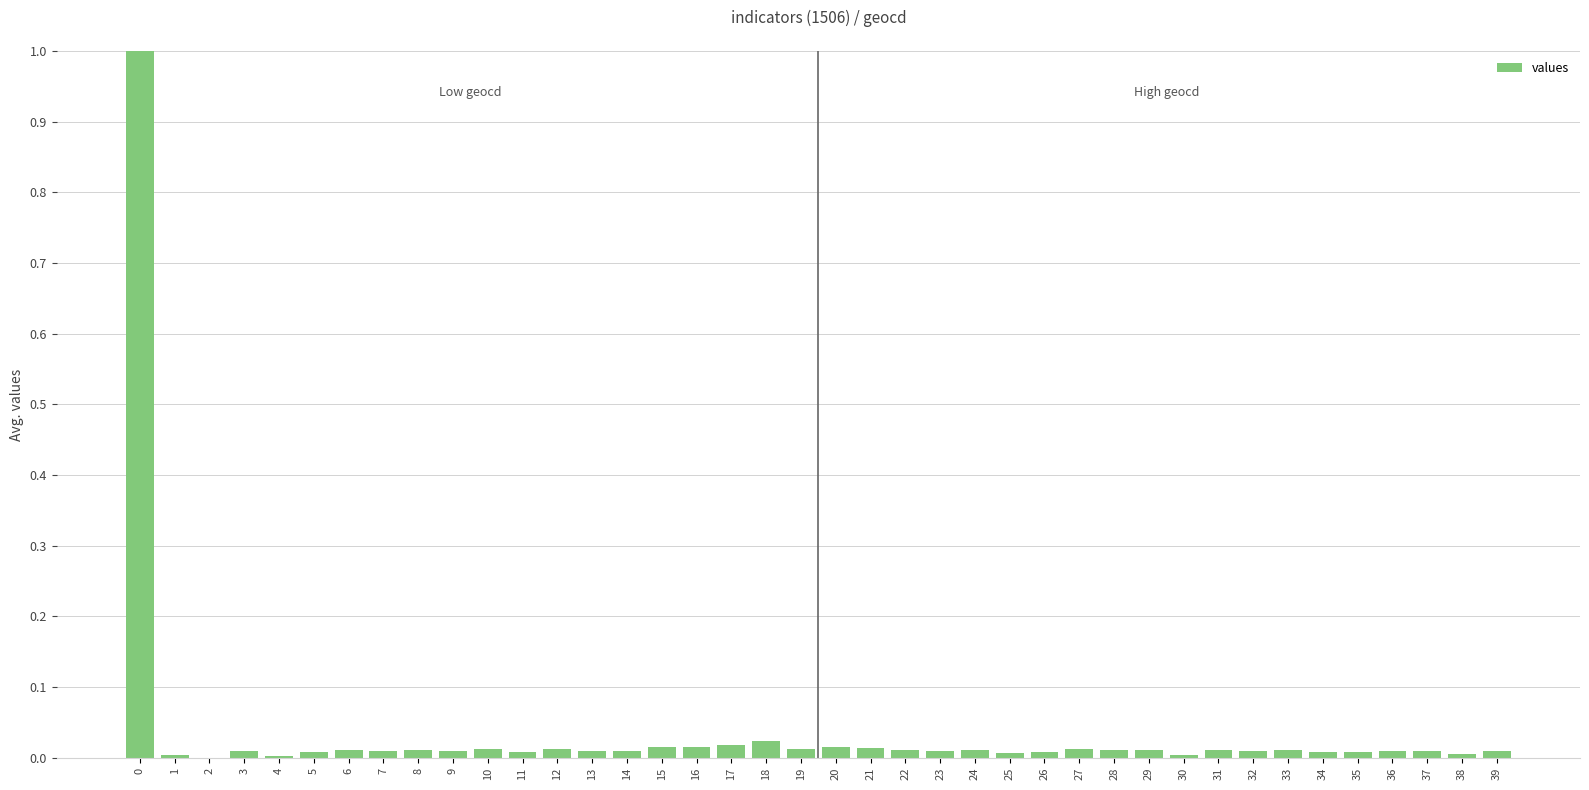

What is the sum of all values?

1.4